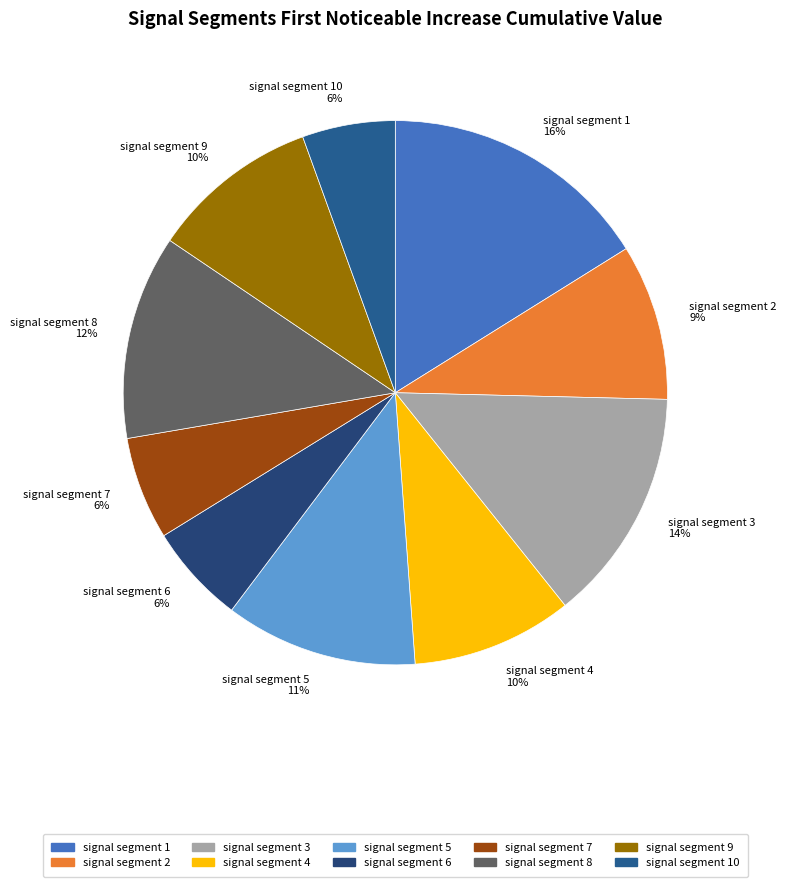

Count the number of slices in the pie.

10